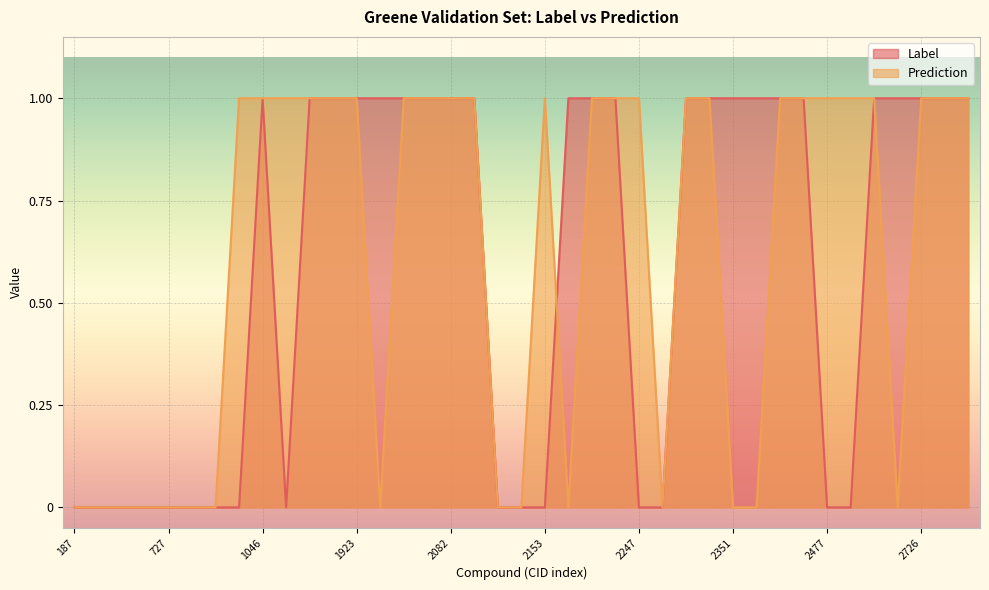

List the series in order of their peak value, lowest first.

Label, Prediction